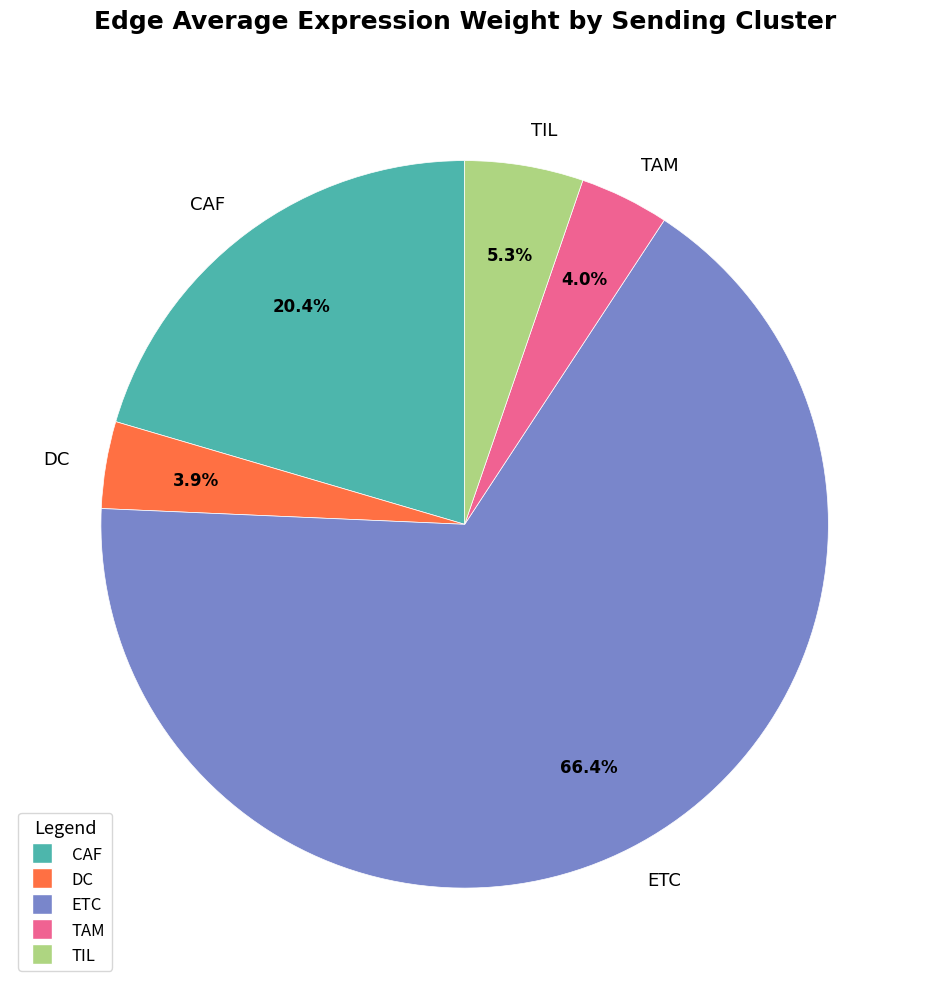

To the nearest percent, what is the difference between the largest and smallest slice percentages?

63%